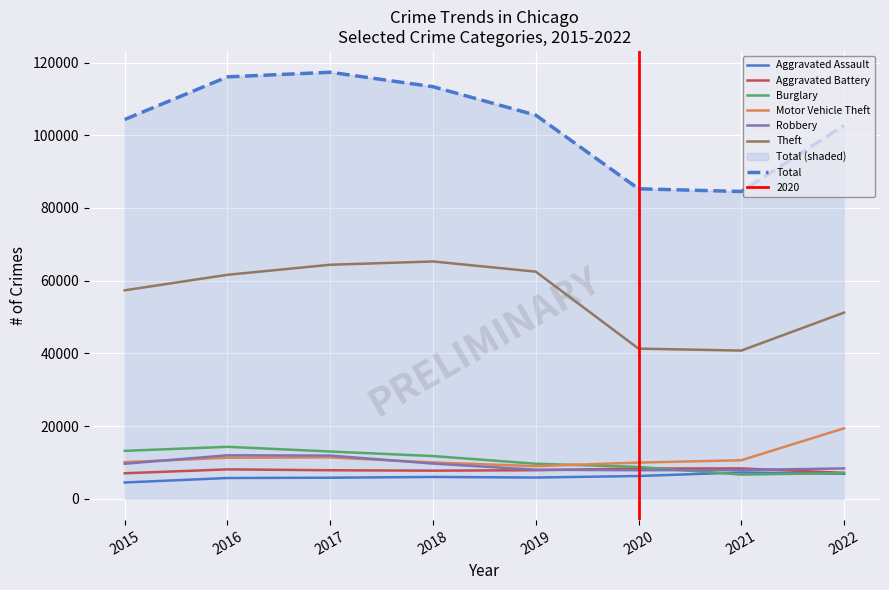

True or false: Robbery and Motor Vehicle Theft intersect in this chart.

True